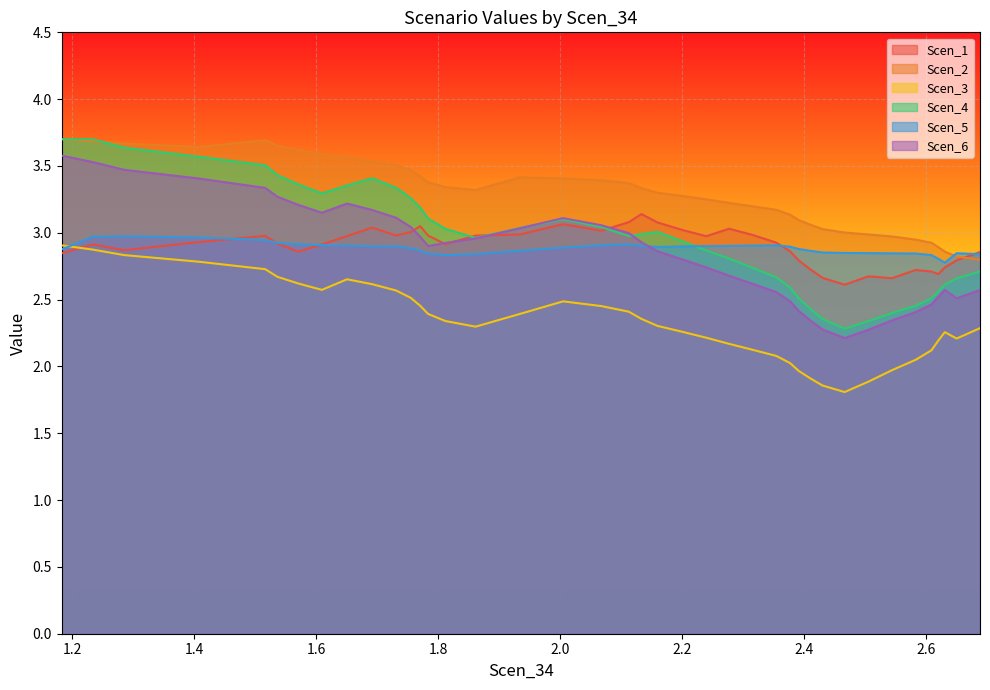

Which series has the widest spread of values?

Scen_4